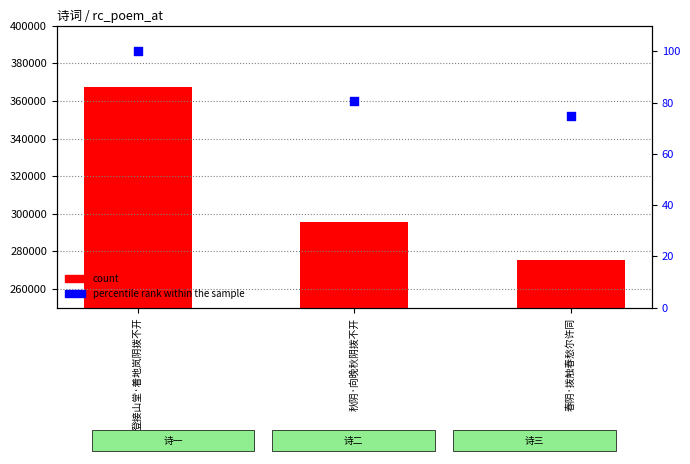

At how many categories does at least one series exceed 29836?

3